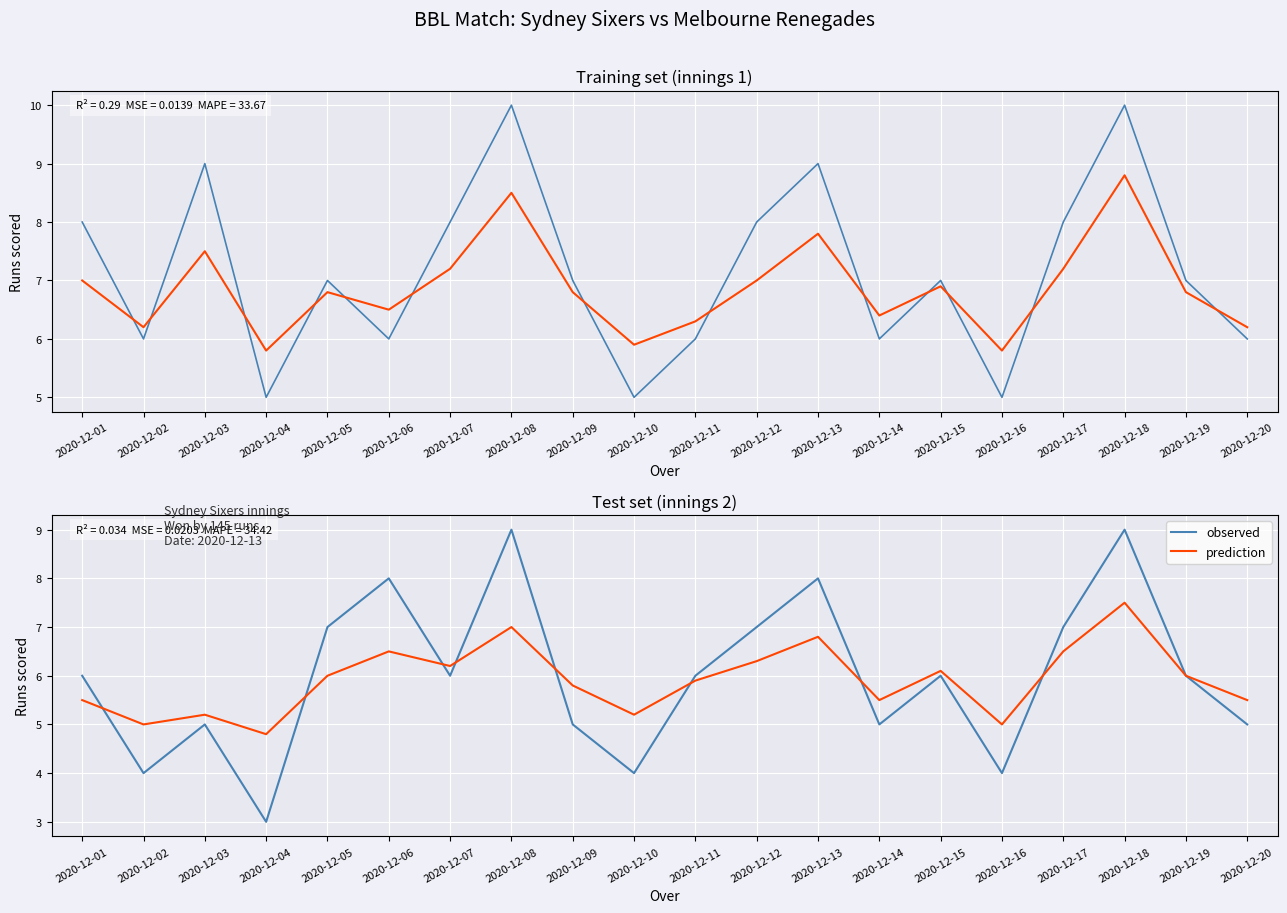

What is the value of the prediction point at the 1st from the left?

5.5